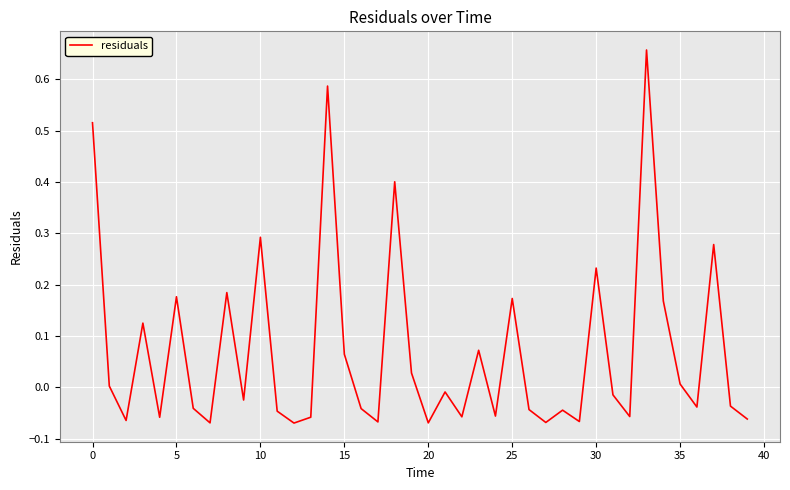

Between 30 and 25, which is larger?

30